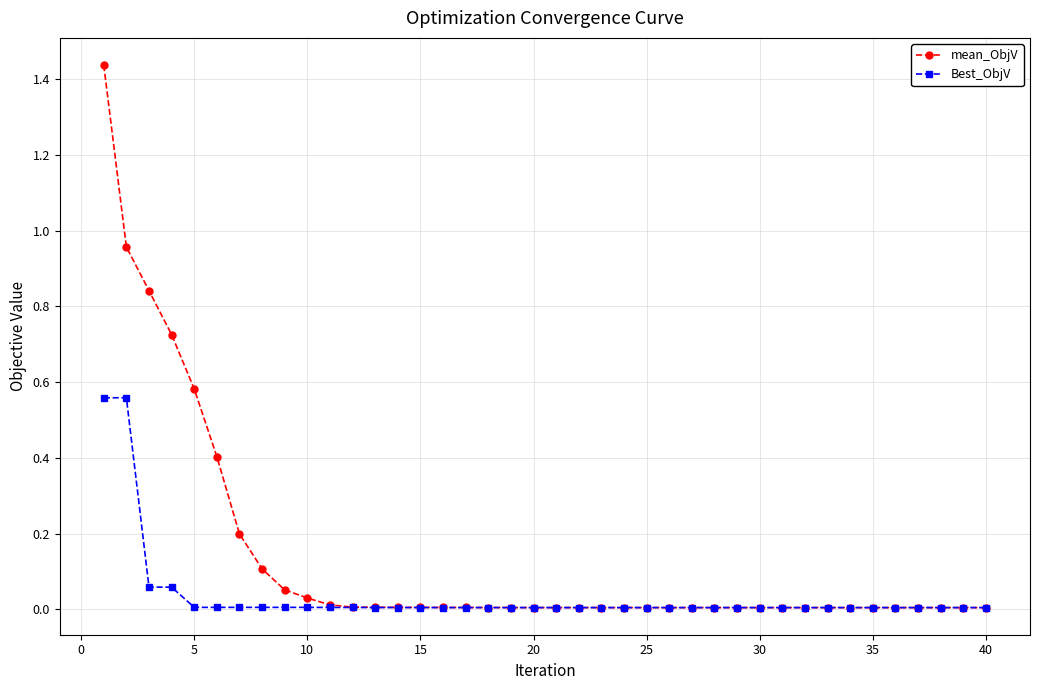

Which series has the largest range (max minus min)?

mean_ObjV